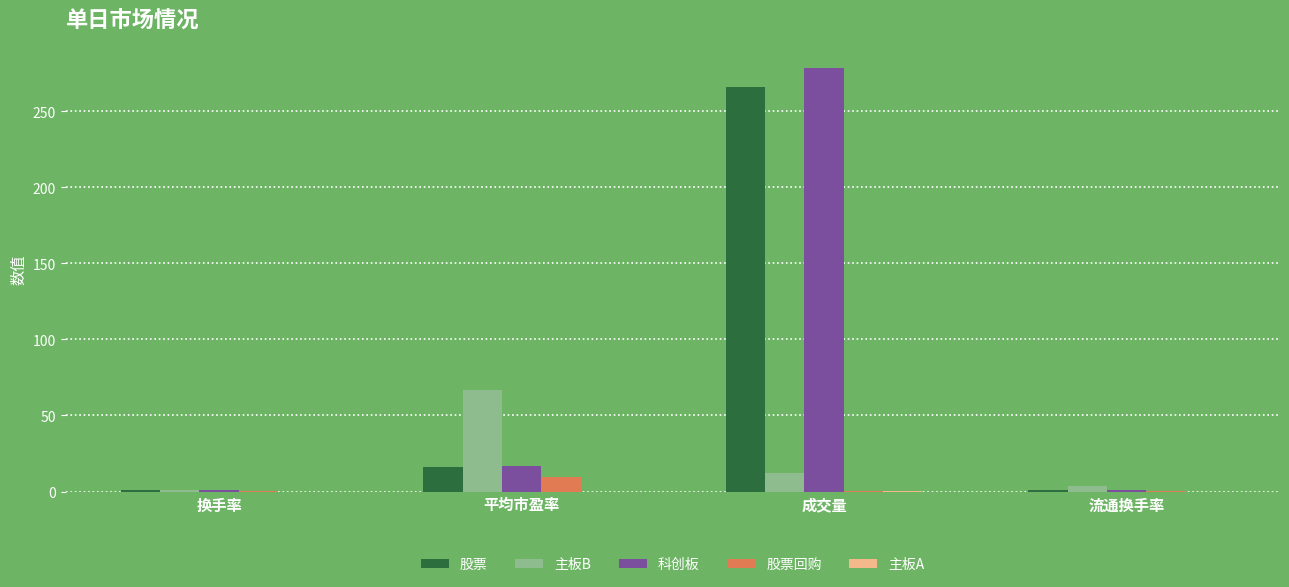

At which category is the sum across all series the highest?

成交量